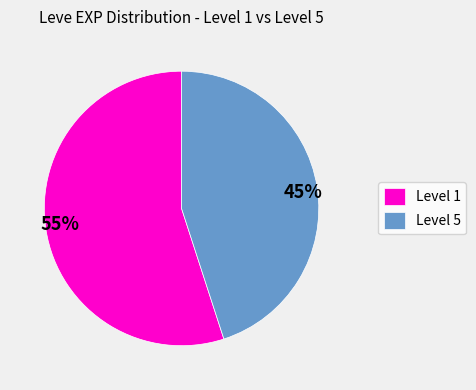

Which has a higher value, Level 1 or Level 5?

Level 1